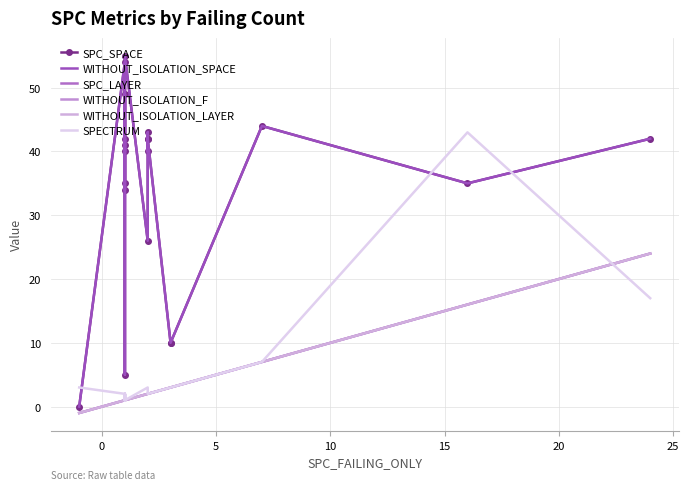

True or false: WITHOUT_ISOLATION_SPACE and WITHOUT_ISOLATION_F cross at least once.

False